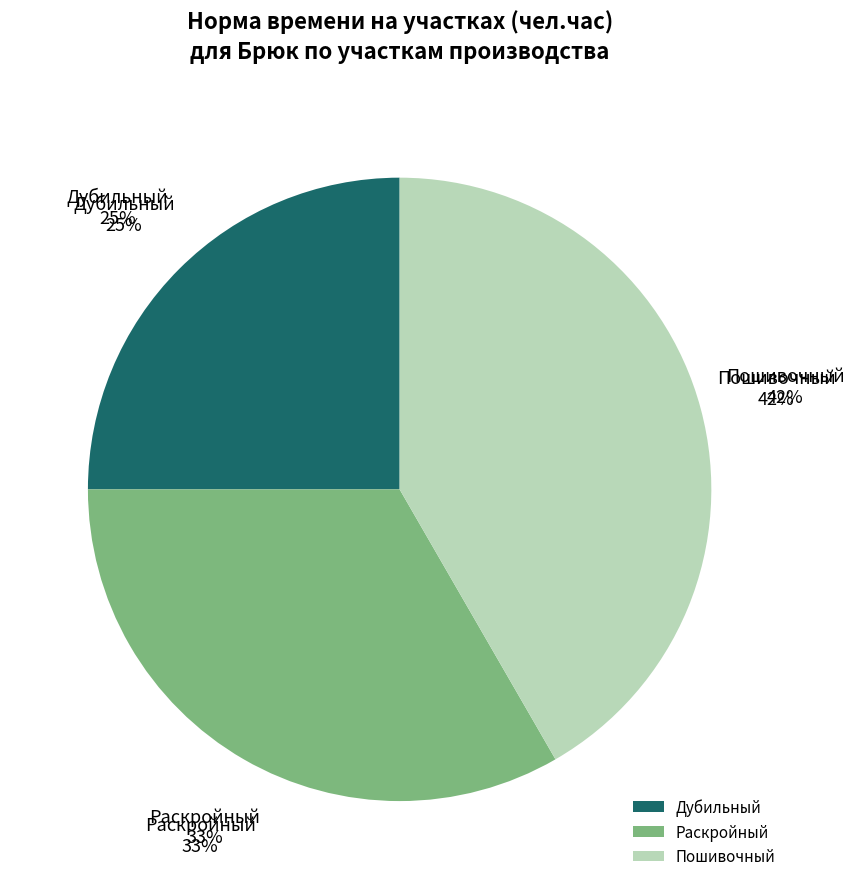

Rank the categories by value from highest to lowest.

Пошивочный, Раскройный, Дубильный